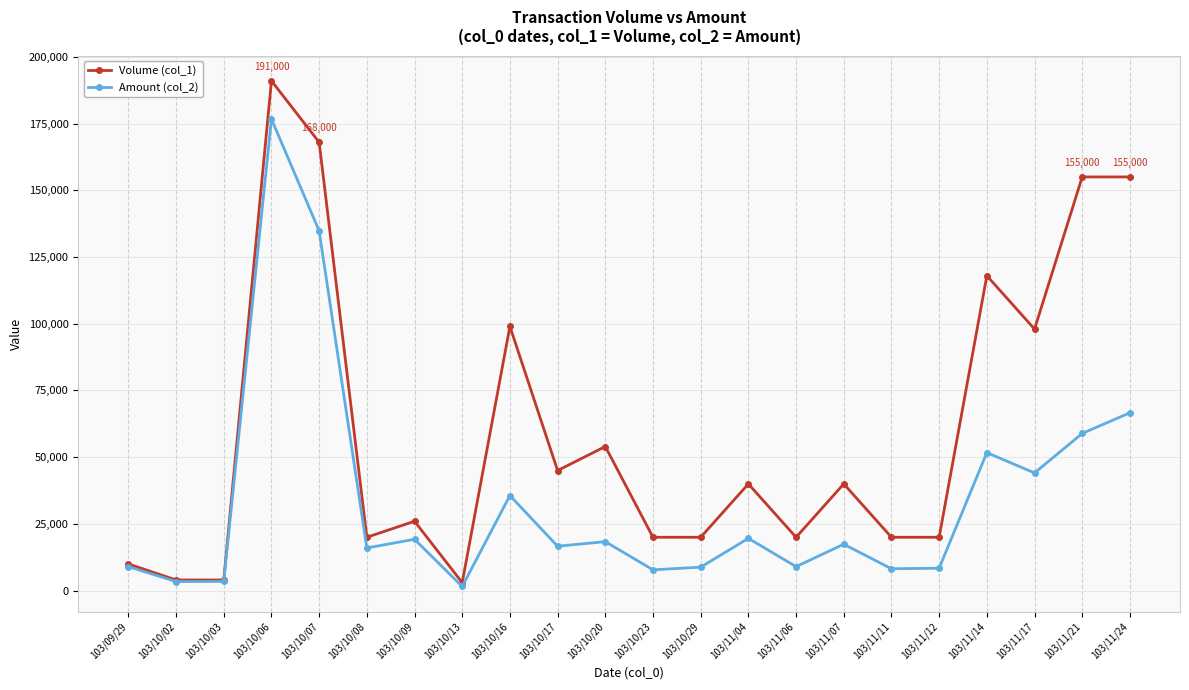

What is the label of the 13th point from the left?

103/10/29